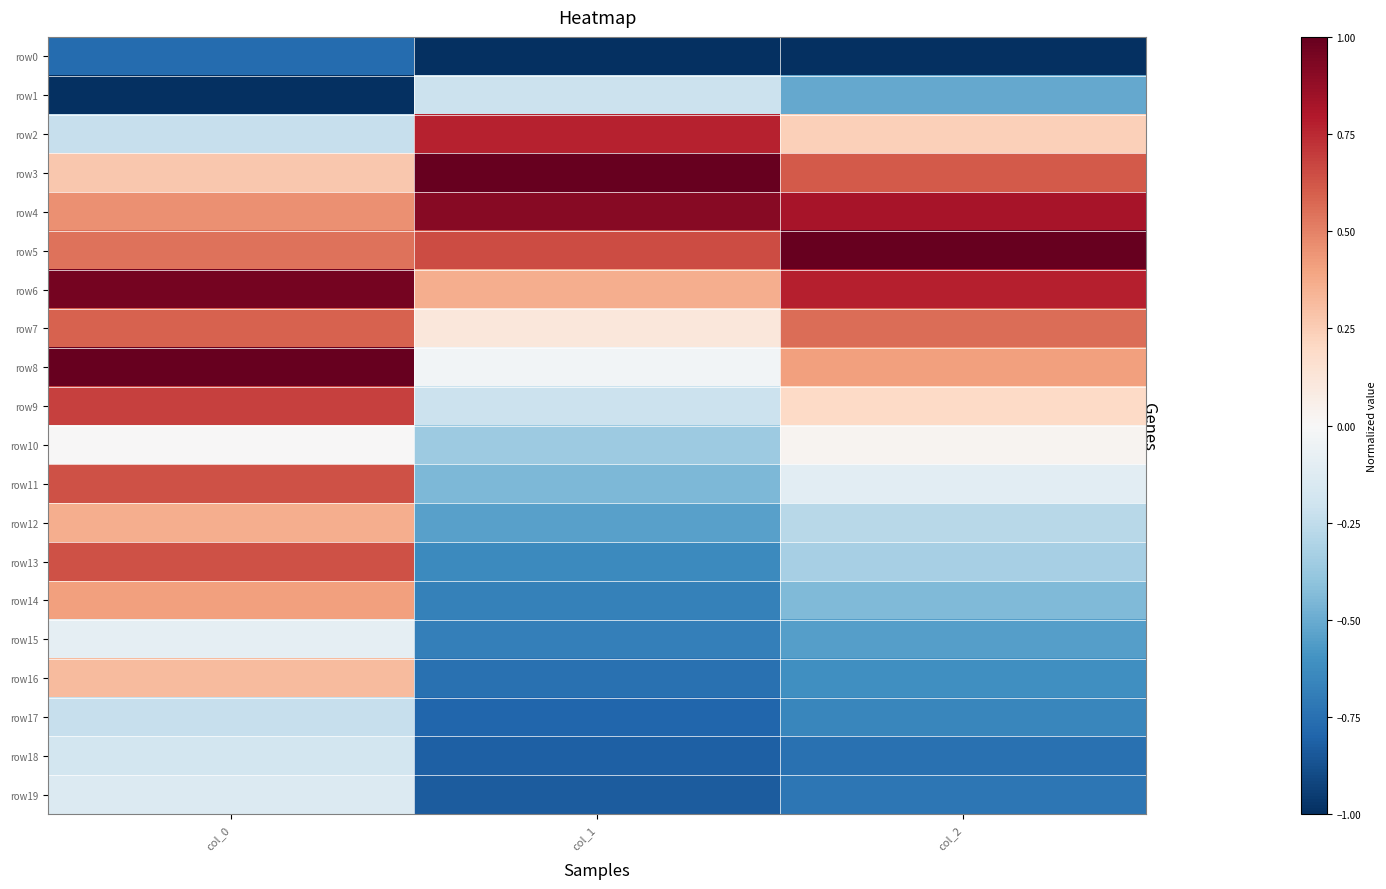

Which label corresponds to the largest value in the chart?

col_1